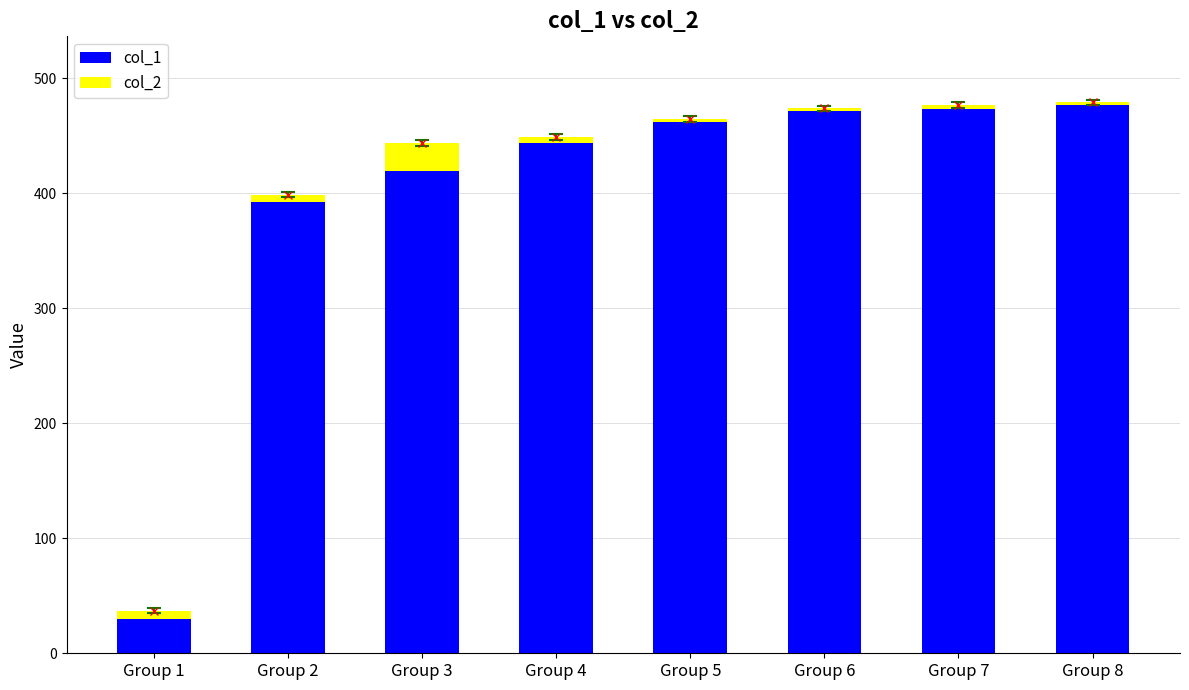

What is the sum of all col_1 values?

3167.6